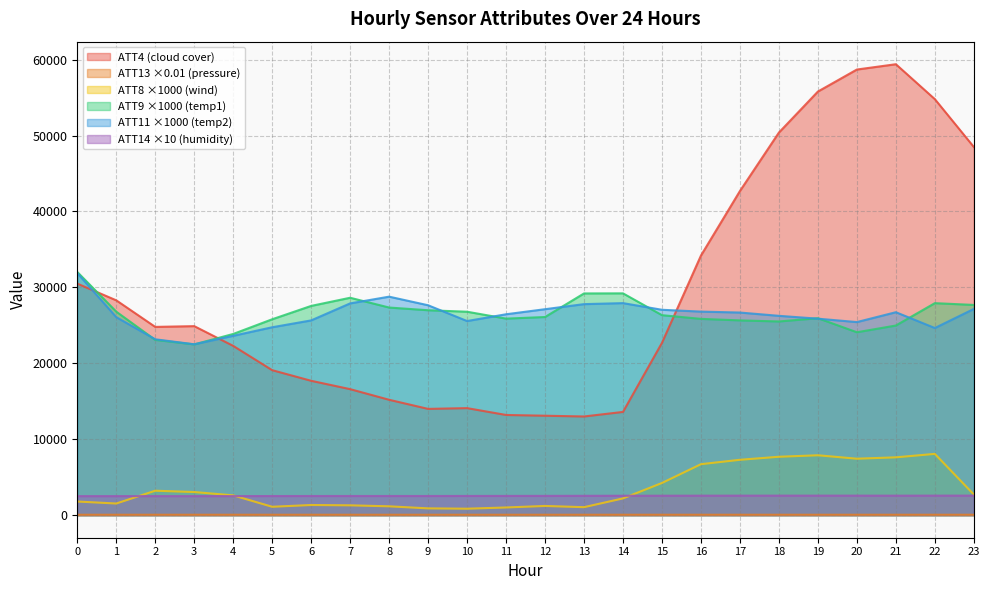

True or false: ATT13 and ATT14 cross at least once.

False